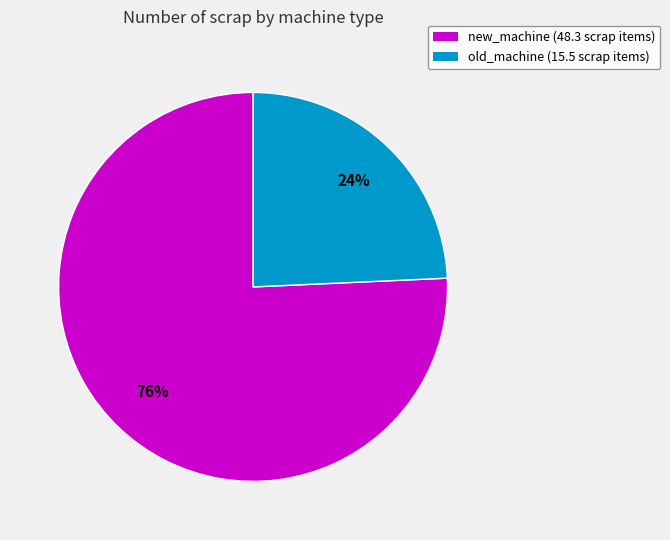

To the nearest percent, what is the average slice percentage?

50%